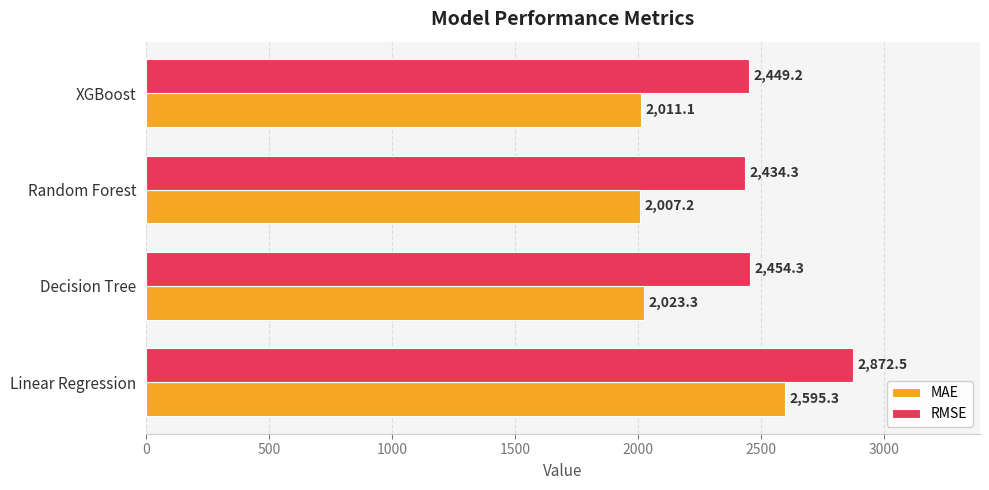

Rank the categories by RMSE value from lowest to highest.

Random Forest, XGBoost, Decision Tree, Linear Regression